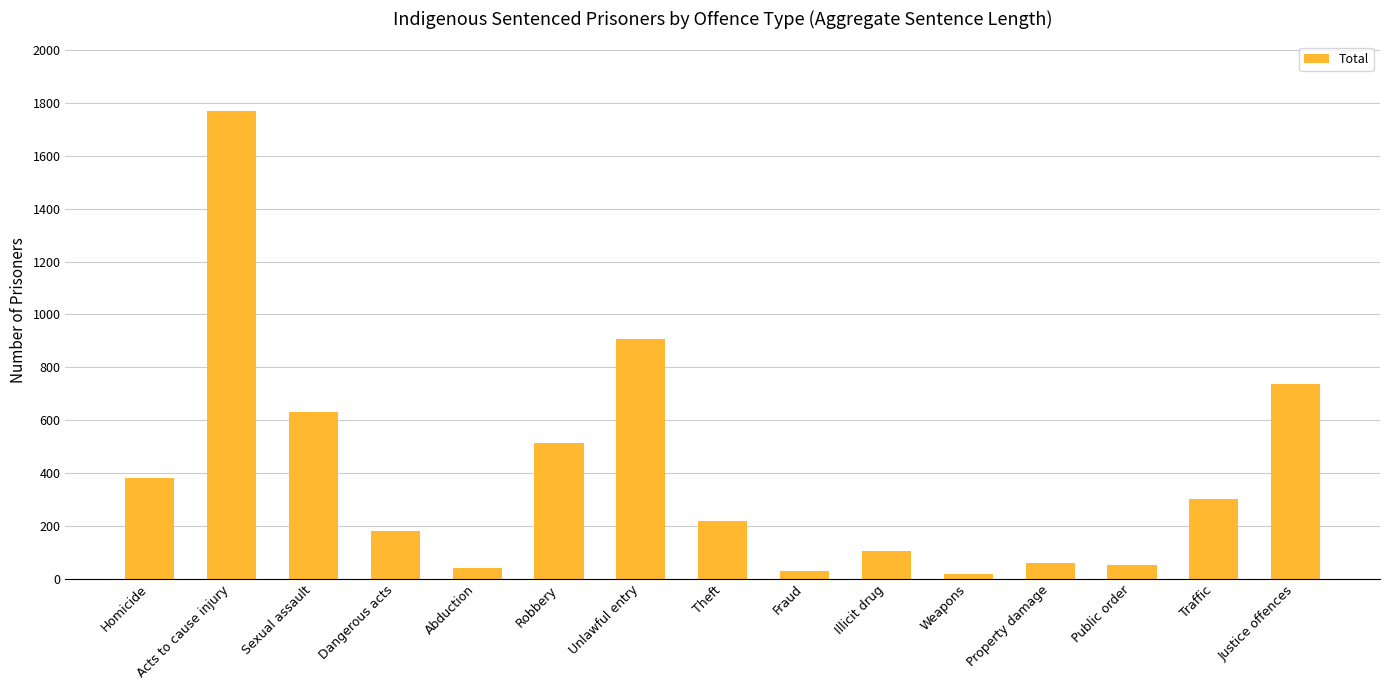

Reading right to left, what are all the values shown in this chart?

737	301	51	60	18	105	29	219	906	515	42	180	631	1768	382